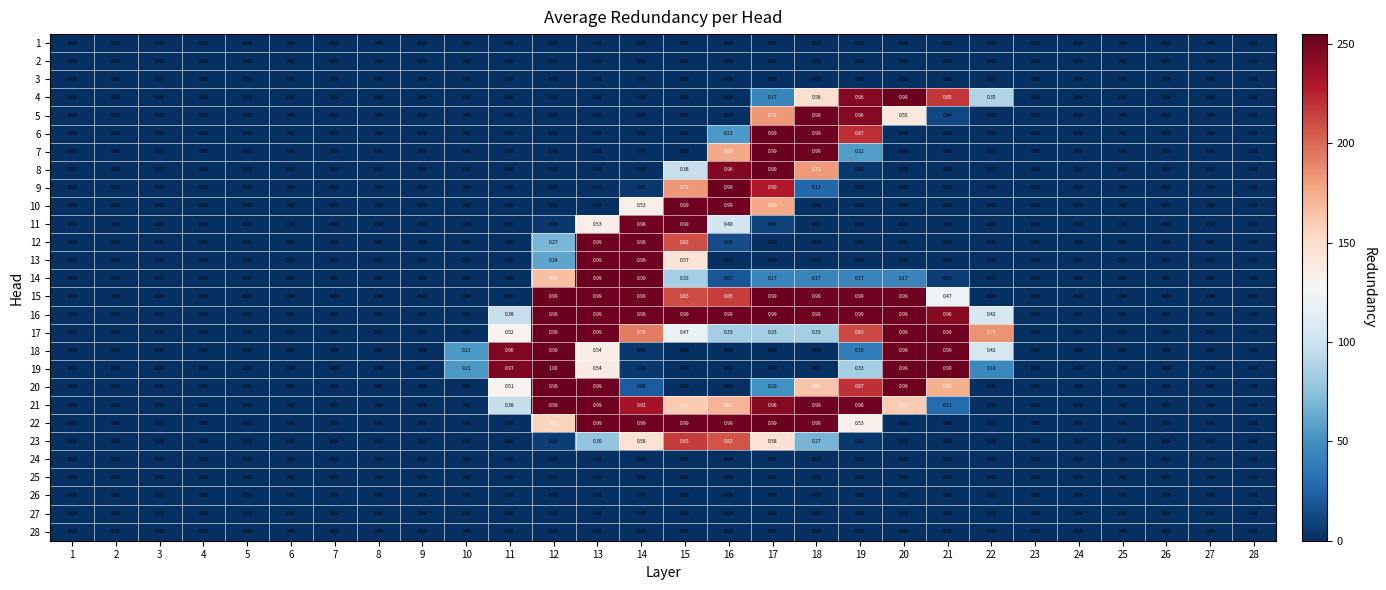

Which series has the largest range (max minus min)?

19